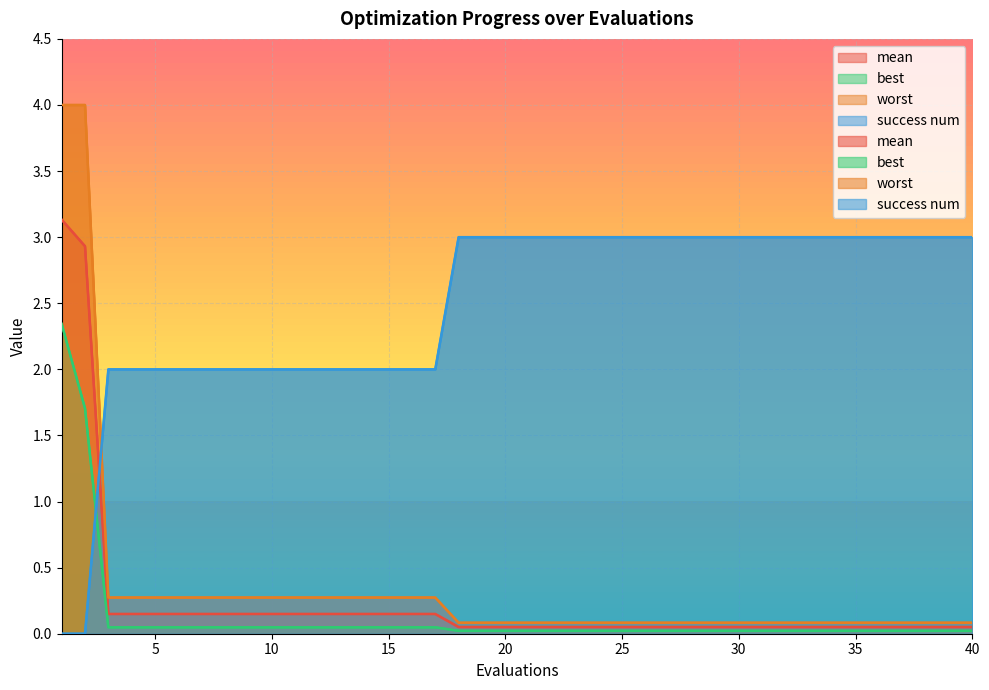

Which series has the largest total across all categories?

success num